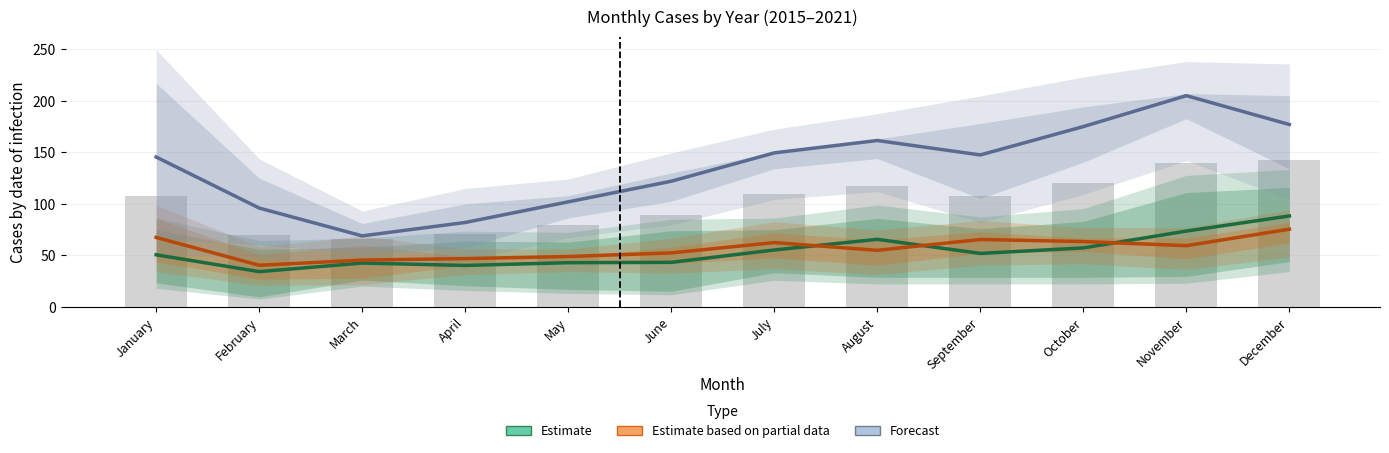

Reading left to right, transcribe all the data shown in this chart.

Estimate: January=50.7	February=34.3	March=42.7	April=40.3	May=43.0	June=43.3	July=55.3	August=65.7	September=52.0	October=57.3	November=73.7	December=88.3
Estimate based on partial data: January=67.5	February=40.5	March=45.5	April=47.0	May=49.0	June=52.5	July=62.5	August=55.0	September=65.5	October=63.5	November=59.5	December=75.5
Forecast: January=145.5	February=96.0	March=69.0	April=82.0	May=102.0	June=122.0	July=149.5	August=161.5	September=147.5	October=175.0	November=205.0	December=177.0